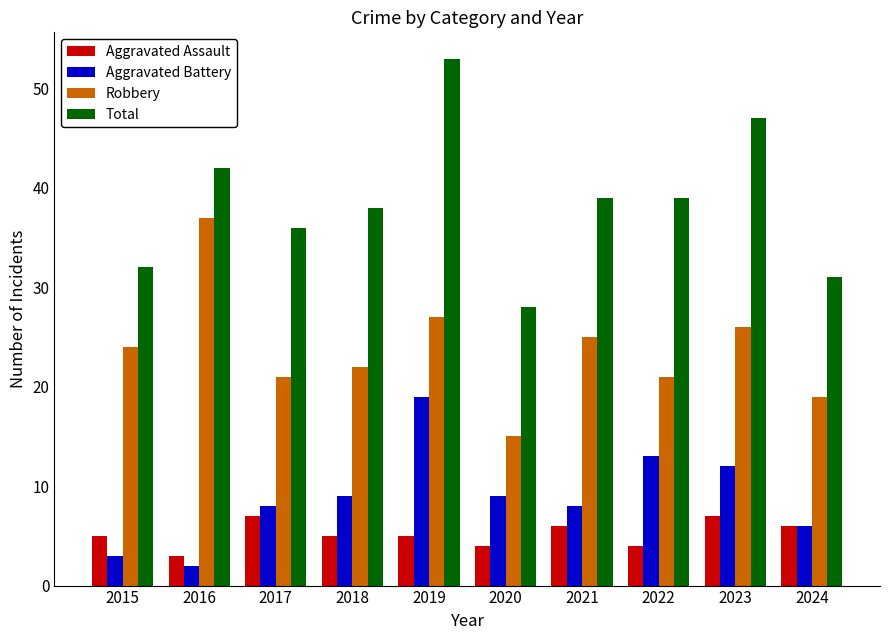

Reading right to left, what are all the values shown in this chart?

Aggravated Assault: 6	7	4	6	4	5	5	7	3	5
Aggravated Battery: 6	12	13	8	9	19	9	8	2	3
Robbery: 19	26	21	25	15	27	22	21	37	24
Total: 31	47	39	39	28	53	38	36	42	32